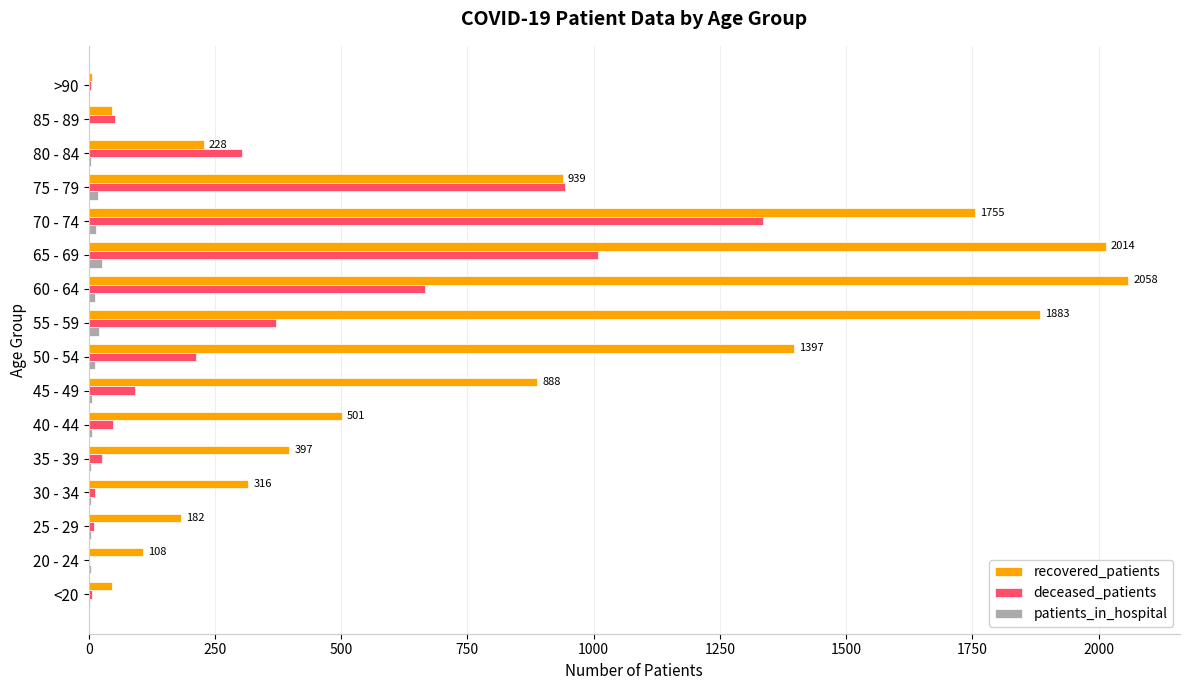

What is the highest value of the recovered_patients series?

2058